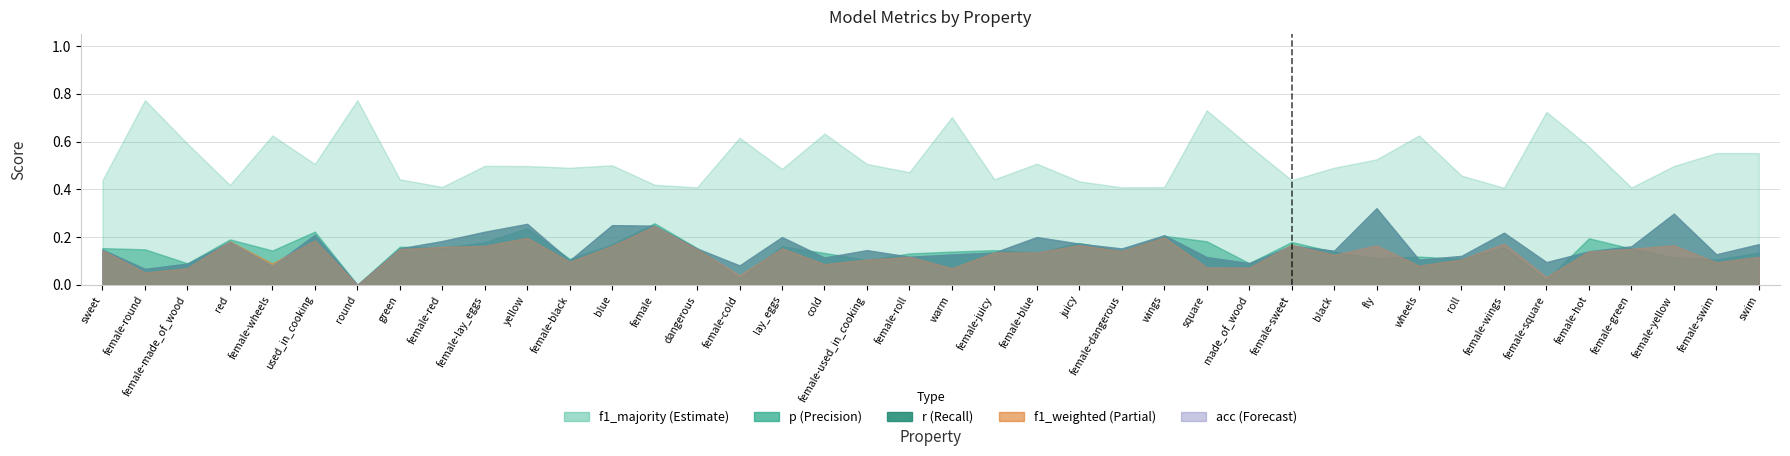

Reading left to right, list all the values displayed in this chart.

p: 0.2	0.1	0.1	0.2	0.1	0.2	0.0	0.2	0.2	0.2	0.2	0.1	0.2	0.3	0.2	0.0	0.2	0.1	0.1	0.1	0.1	0.1	0.1	0.2	0.1	0.2	0.2	0.1	0.2	0.1	0.1	0.1	0.1	0.2	0.0	0.2	0.2	0.1	0.1	0.1
r: 0.1	0.1	0.1	0.2	0.1	0.2	0.0	0.2	0.2	0.2	0.3	0.1	0.2	0.2	0.2	0.1	0.2	0.1	0.1	0.1	0.1	0.1	0.2	0.2	0.2	0.2	0.1	0.1	0.2	0.1	0.3	0.1	0.1	0.2	0.1	0.1	0.2	0.3	0.1	0.2
f1_weighted: 0.1	0.1	0.1	0.2	0.1	0.2	0.0	0.1	0.2	0.2	0.2	0.1	0.2	0.2	0.1	0.0	0.2	0.1	0.1	0.1	0.1	0.1	0.1	0.2	0.1	0.2	0.1	0.1	0.2	0.1	0.2	0.1	0.1	0.2	0.0	0.1	0.2	0.2	0.1	0.1
acc: 0.1	0.1	0.1	0.2	0.1	0.2	0.0	0.2	0.2	0.2	0.3	0.1	0.2	0.2	0.2	0.1	0.2	0.1	0.1	0.1	0.1	0.1	0.2	0.2	0.2	0.2	0.1	0.1	0.2	0.1	0.3	0.1	0.1	0.2	0.1	0.1	0.2	0.3	0.1	0.2
f1_majority: 0.4	0.8	0.6	0.4	0.6	0.5	0.8	0.4	0.4	0.5	0.5	0.5	0.5	0.4	0.4	0.6	0.5	0.6	0.5	0.5	0.7	0.4	0.5	0.4	0.4	0.4	0.7	0.6	0.4	0.5	0.5	0.6	0.5	0.4	0.7	0.6	0.4	0.5	0.6	0.6